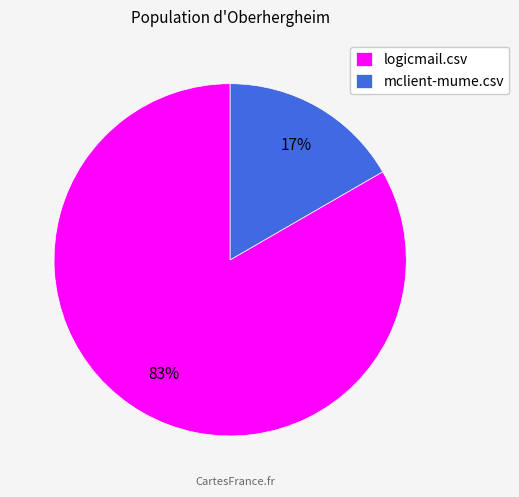

Combined, do mclient-mume.csv and logicmail.csv account for over 50%?

Yes